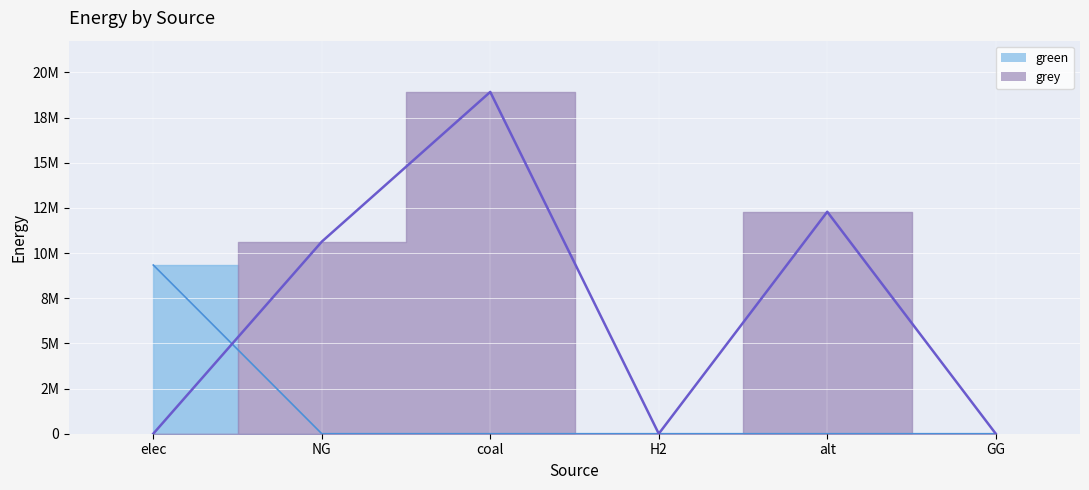

How many values in grey are above zero?

3